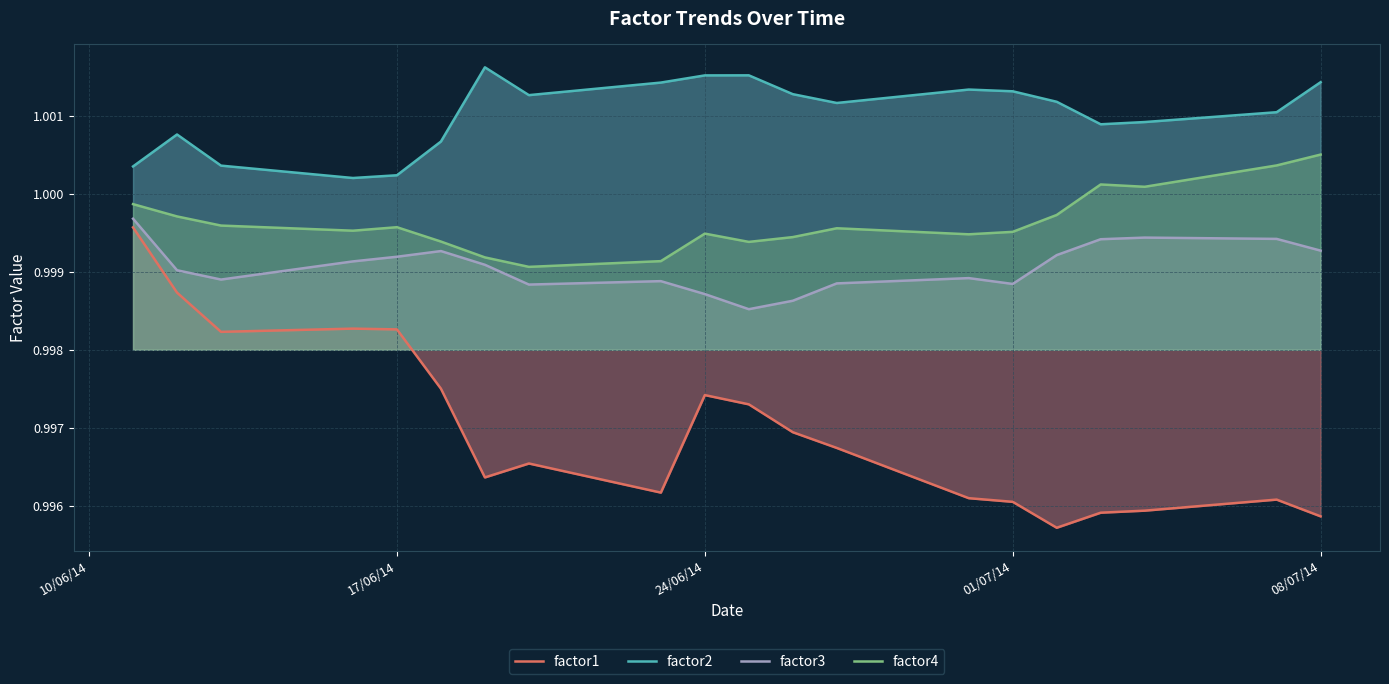

True or false: factor1 and factor4 cross at least once.

False